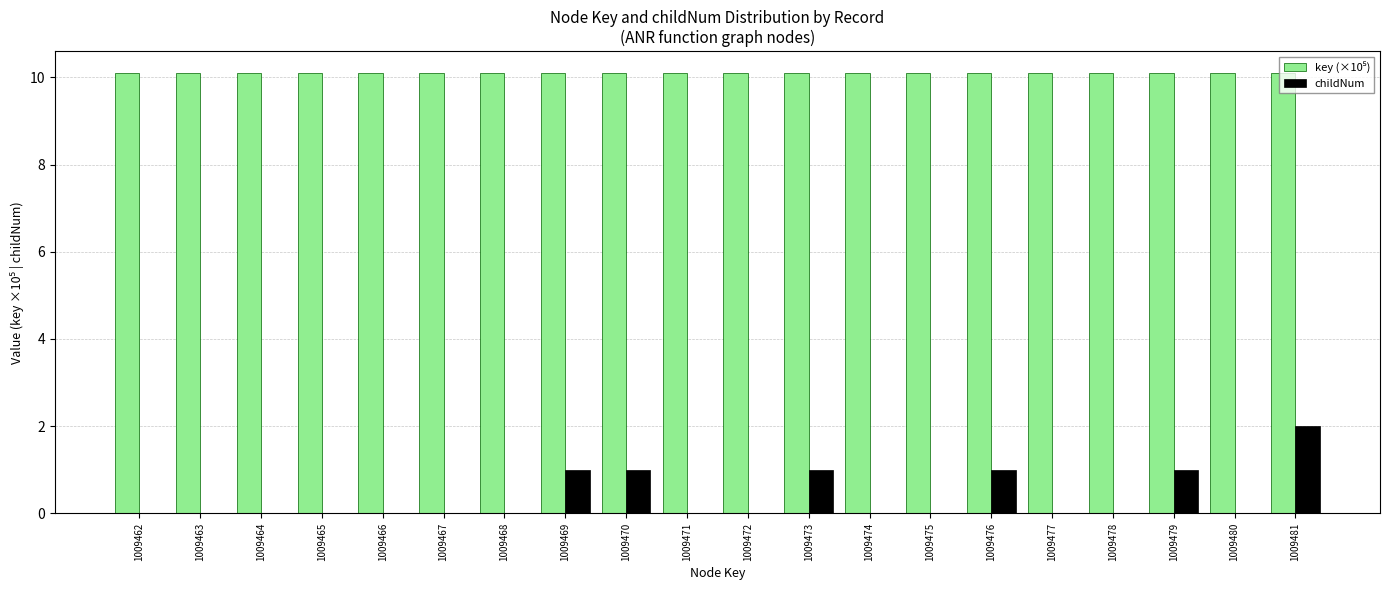

What is the greatest value displayed?

10.1